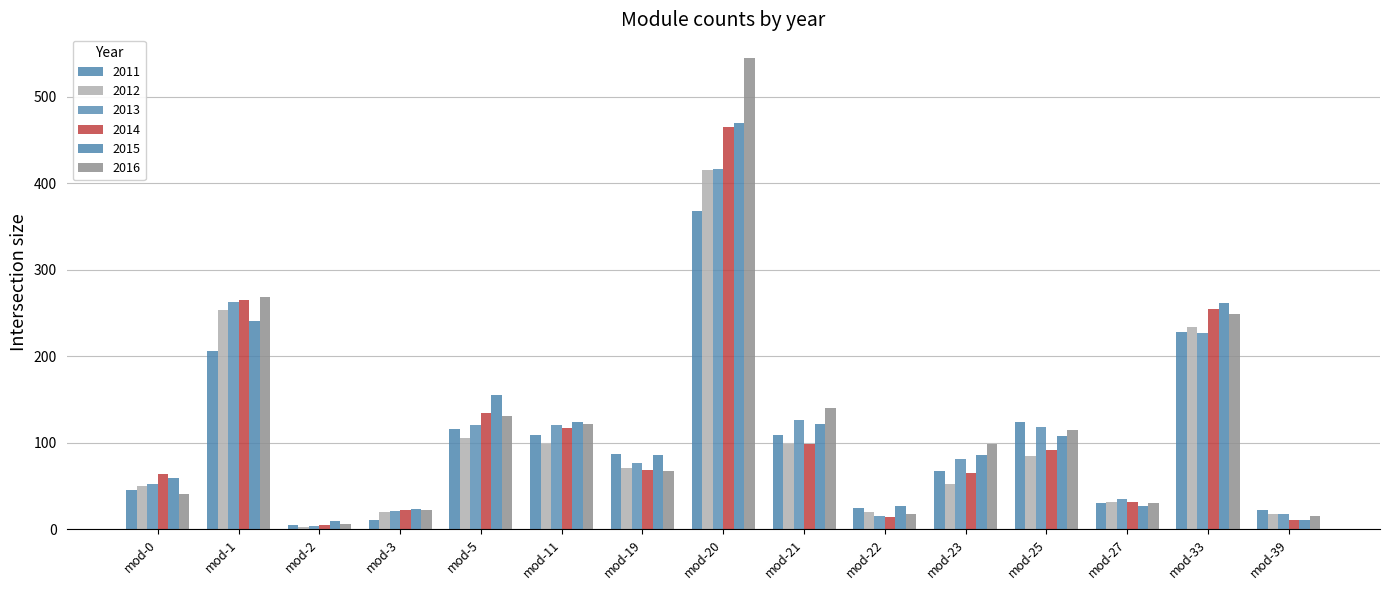

What is the difference between the maximum and minimum values in the 2012 series?

413